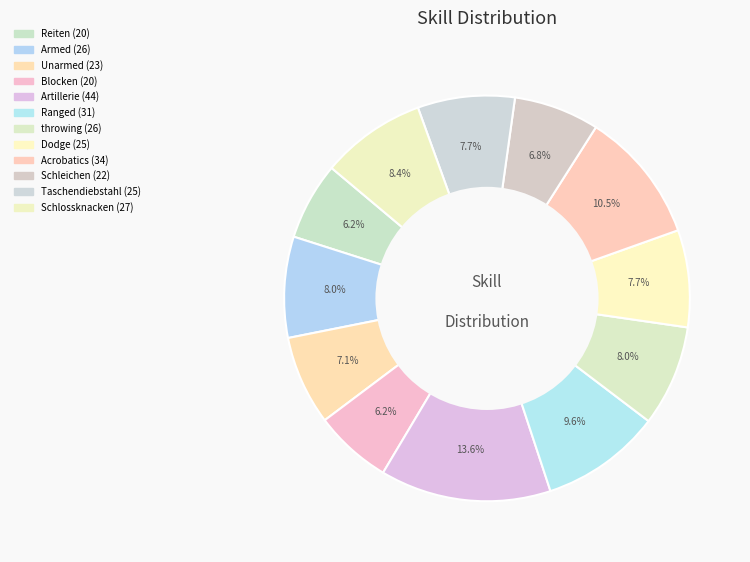

How many segments does this pie chart have?

12